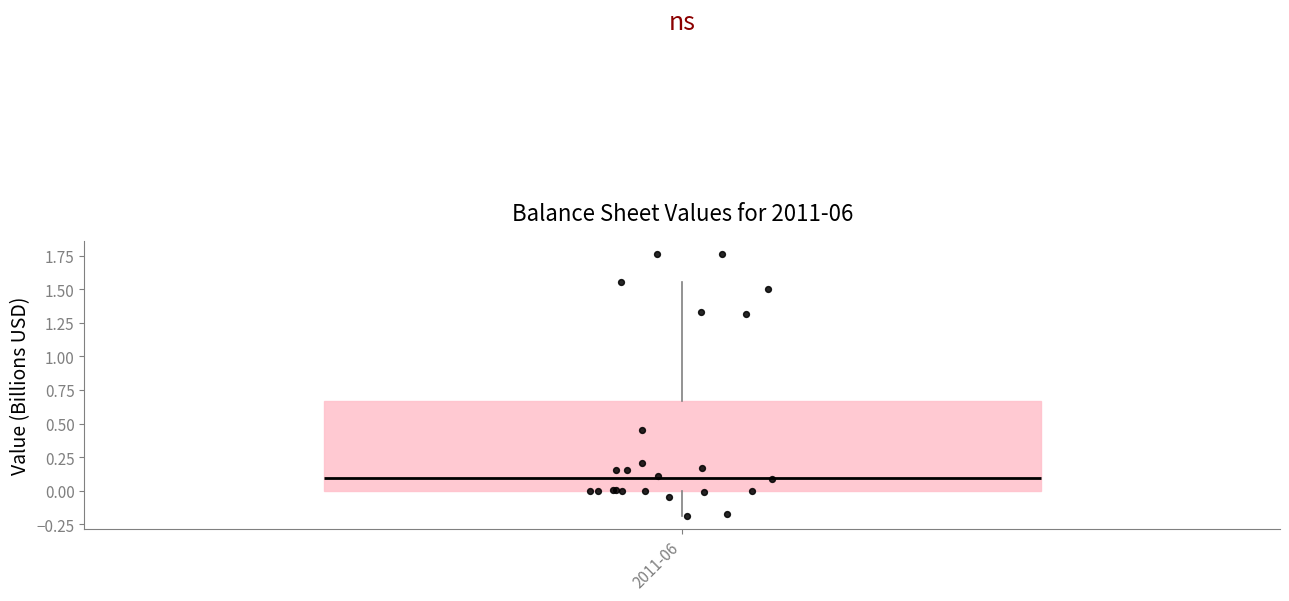

Where does the median line of the box for 2011-06 sit on the y-axis? The values are not printed on the chart, so give them approximately, as read against the axis.

0.10